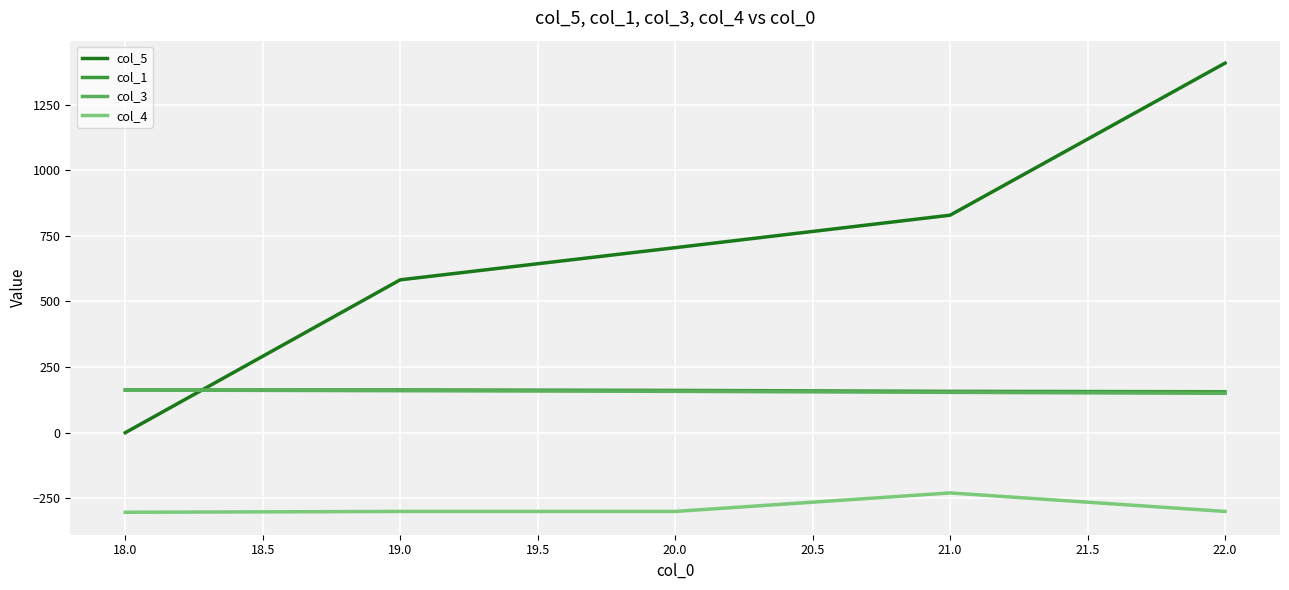

At which category is the sum across all series the highest?

22.0